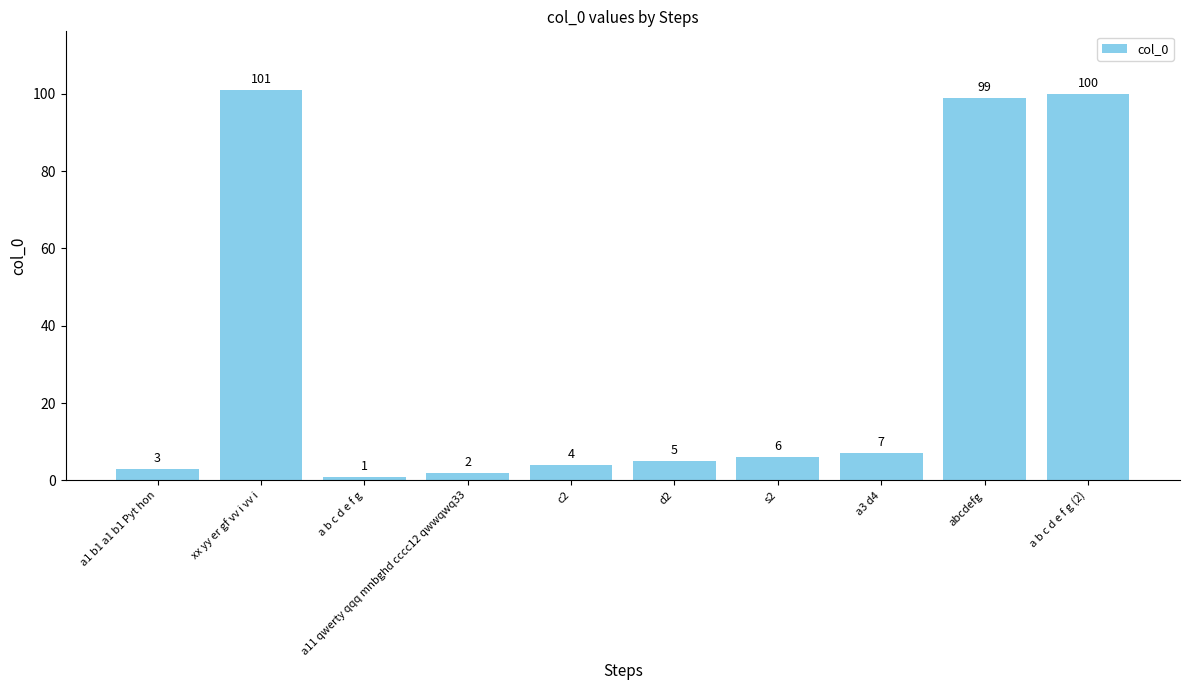

Between a3 d4 and a1 b1 a1 b1 Pyt hon, which is larger?

a3 d4